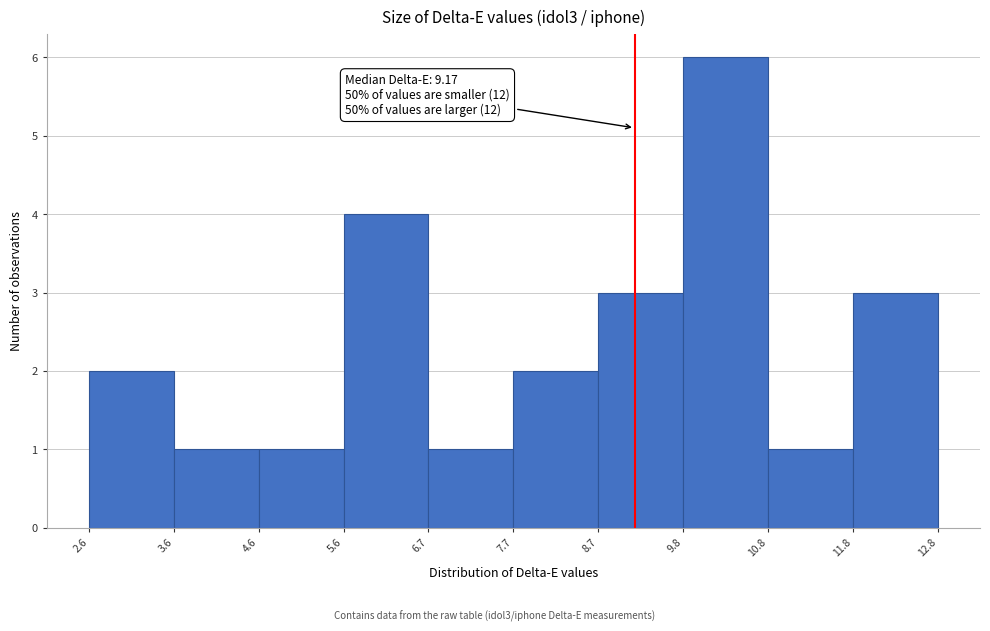

Over which range of the x-axis is the bar tallest?

9.8 to 10.8